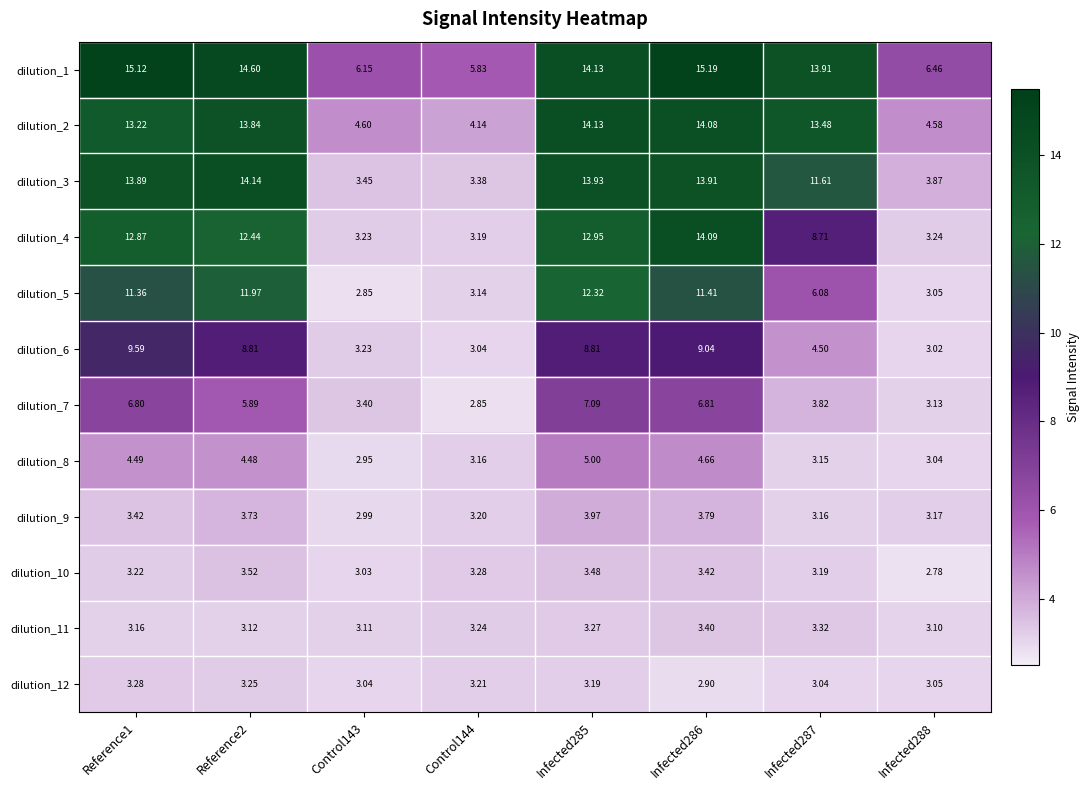

At how many categories does at least one series exceed 14?

4